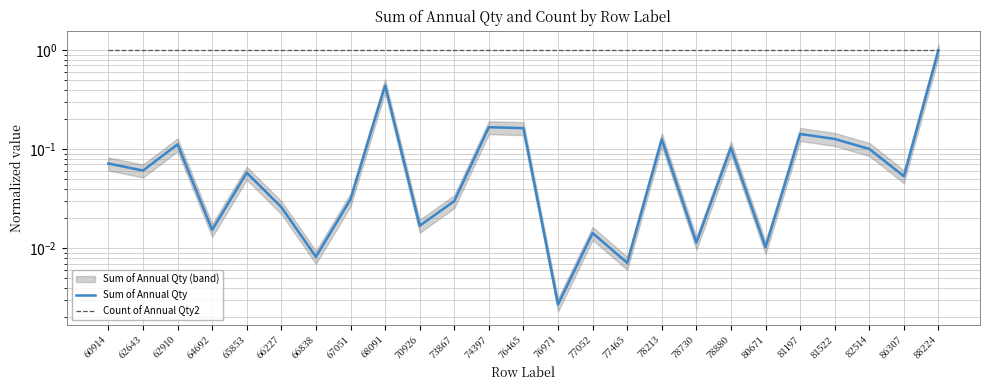

At which category does Sum of Annual Qty reach its first local valley?

62643